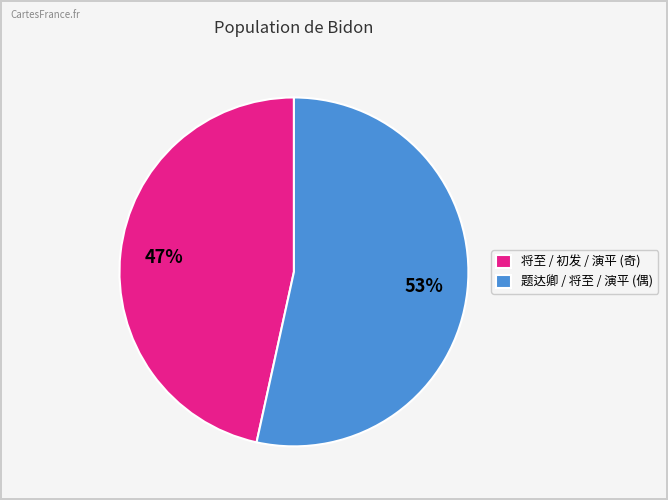

True or false: 将至 / 初发 / 演平 (奇) accounts for 47% of the total.

True